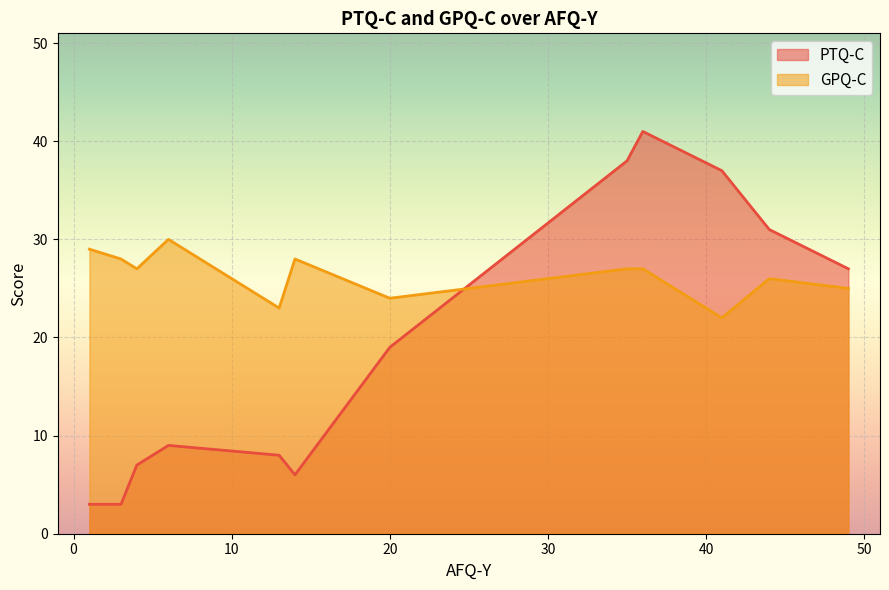

In PTQ-C, how many points are higher than both neighbors (excluding endpoints)?

2